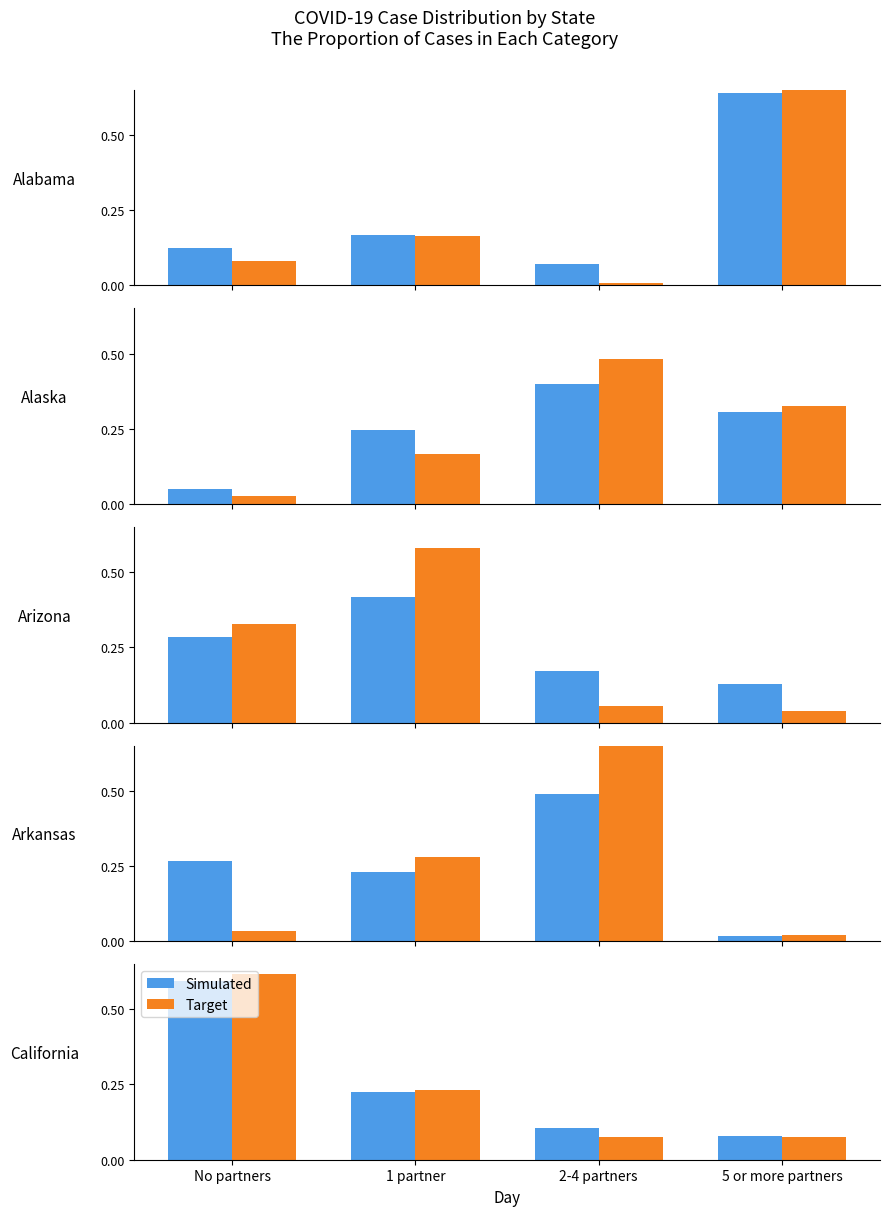

At how many categories does at least one series exceed 0?

4